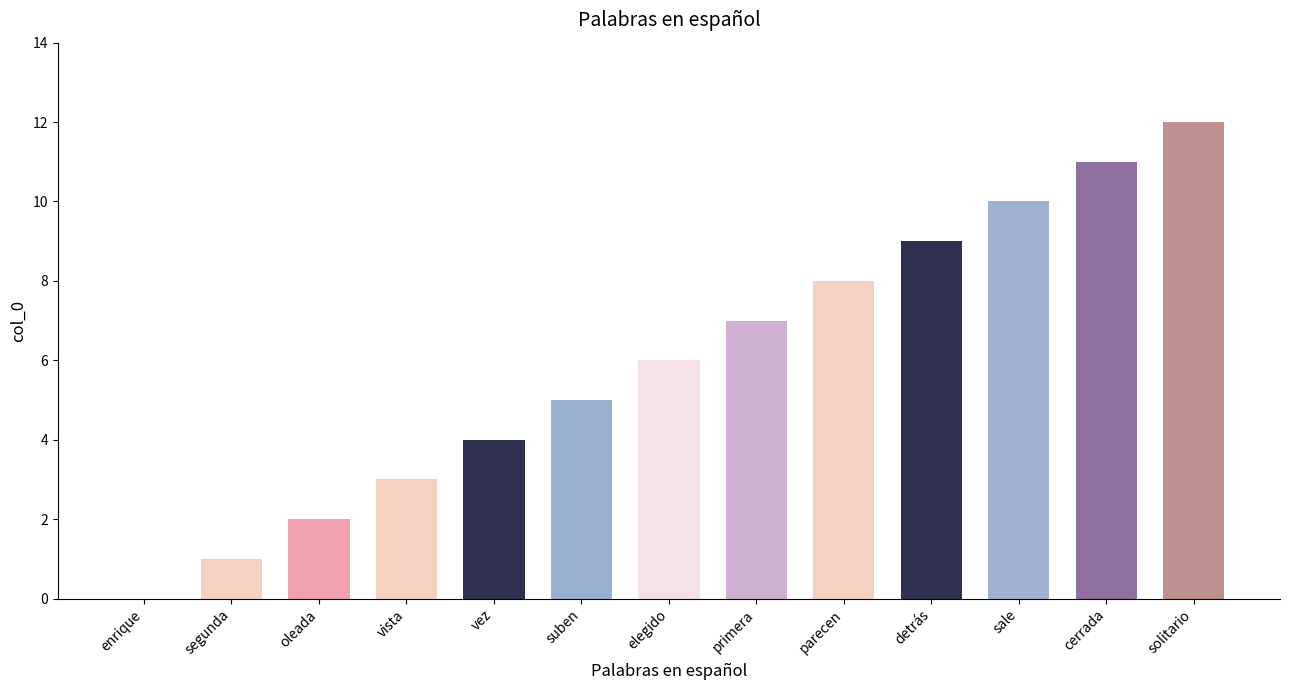

At which label is the value closest to 6?

elegido